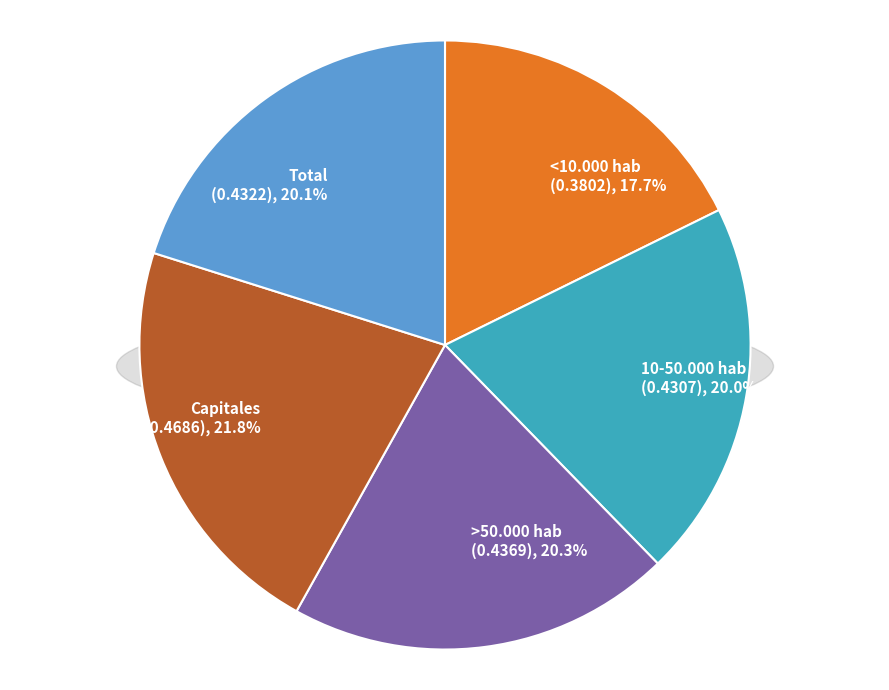

Which slice is the smallest?

<10.000 hab